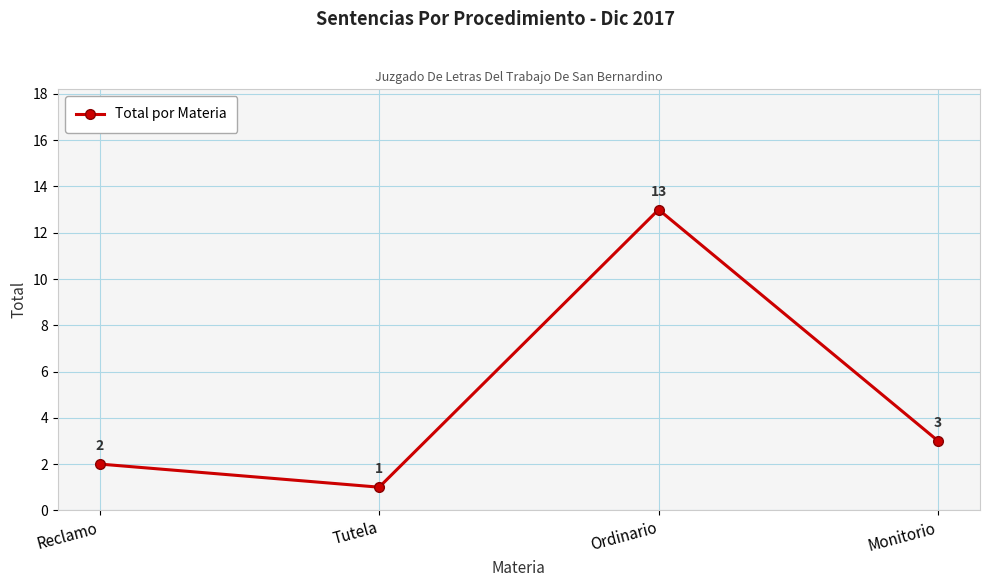

At which category does the data reach its first local valley?

Tutela